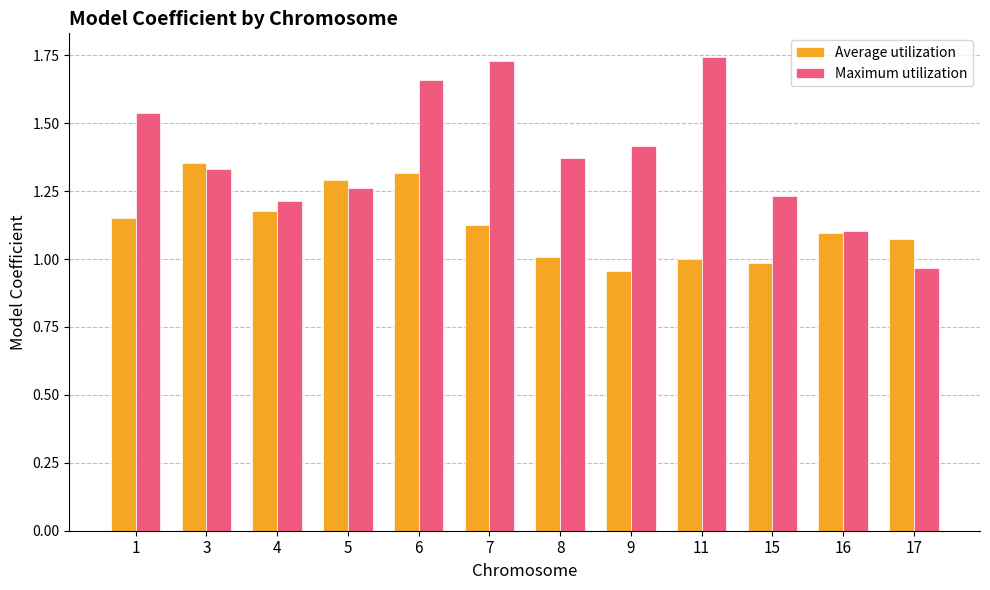

List the series in order of their peak value, highest first.

Maximum utilization, Average utilization